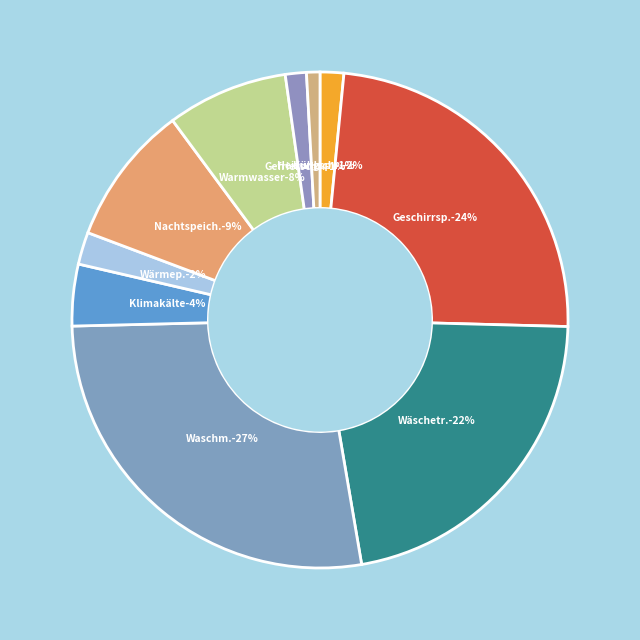

True or false: Gefrierschränke und -truhen accounts for 14% of the total.

False